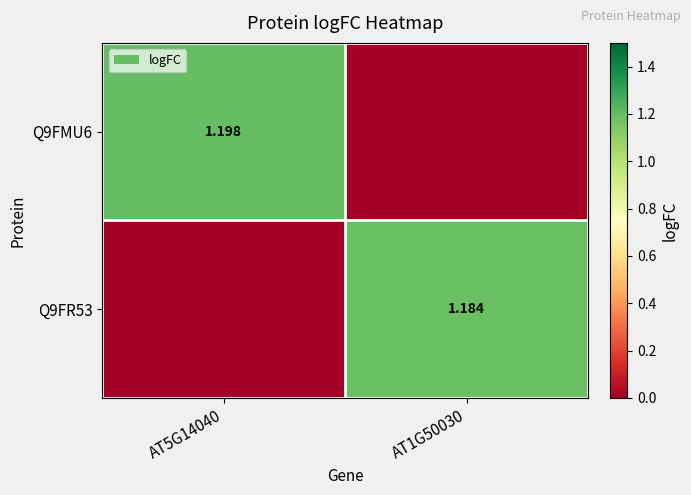

Is it true that Q9FR53 equals 0.0 at AT5G14040?

True